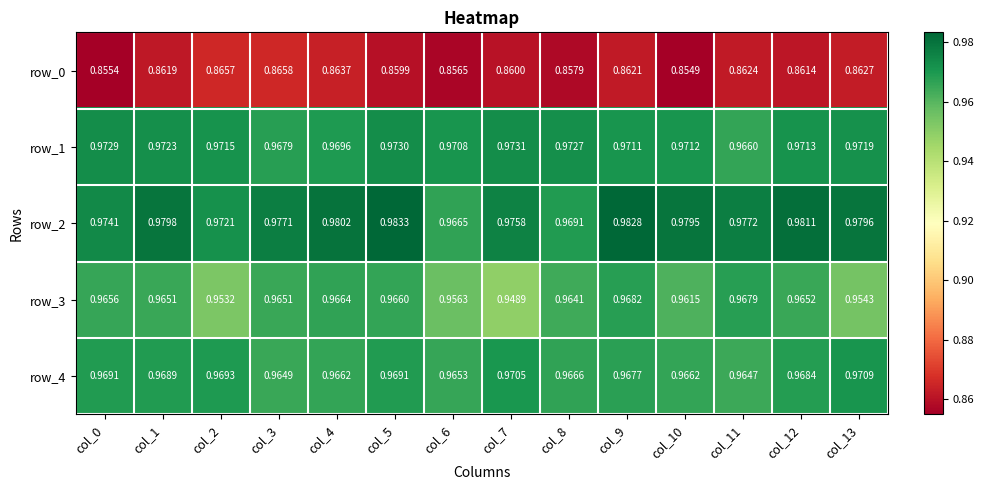

What is the maximum value for row_4?

1.0